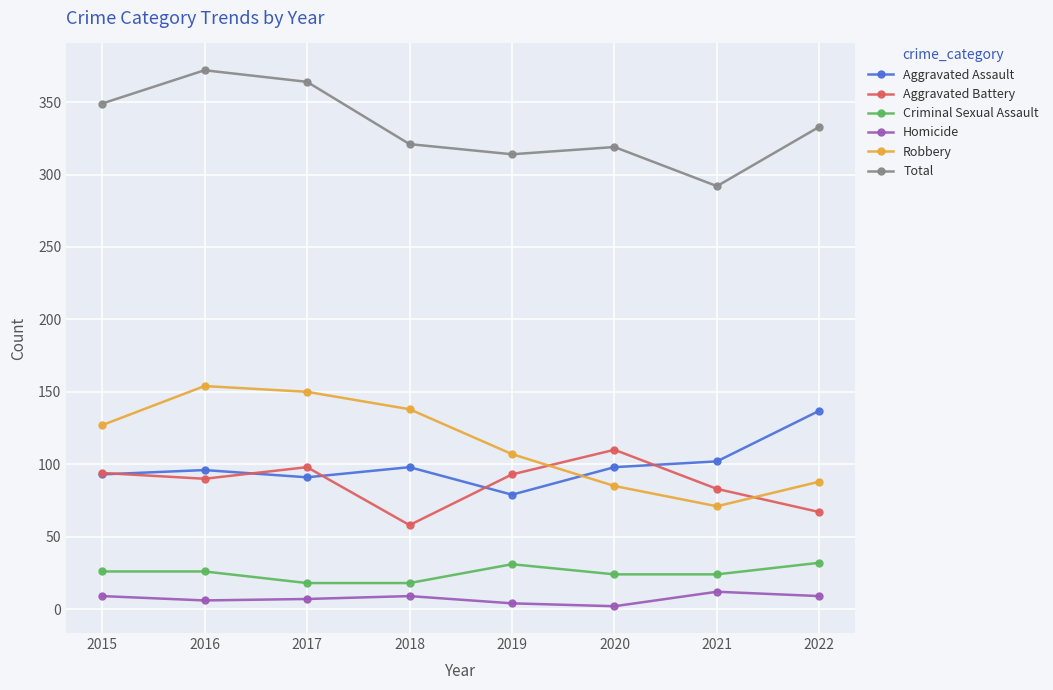

Does the chart display data point markers on the line(s)?

Yes